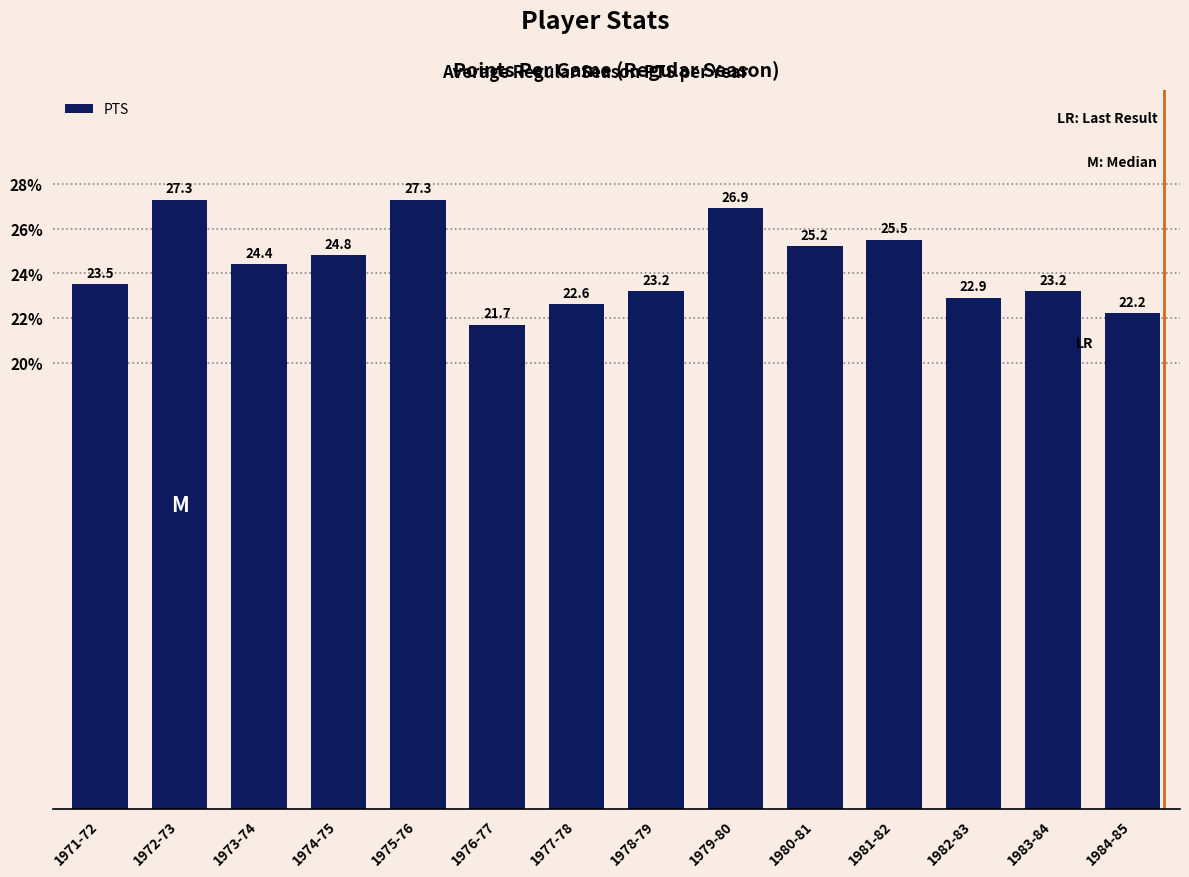

True or false: the data shows 40.5 at 1980-81.

False